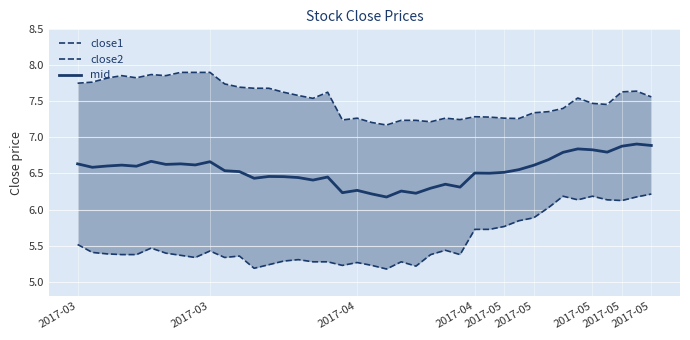

At 2017-05, list the series in order from largest to smallest.

close1, mid, close2